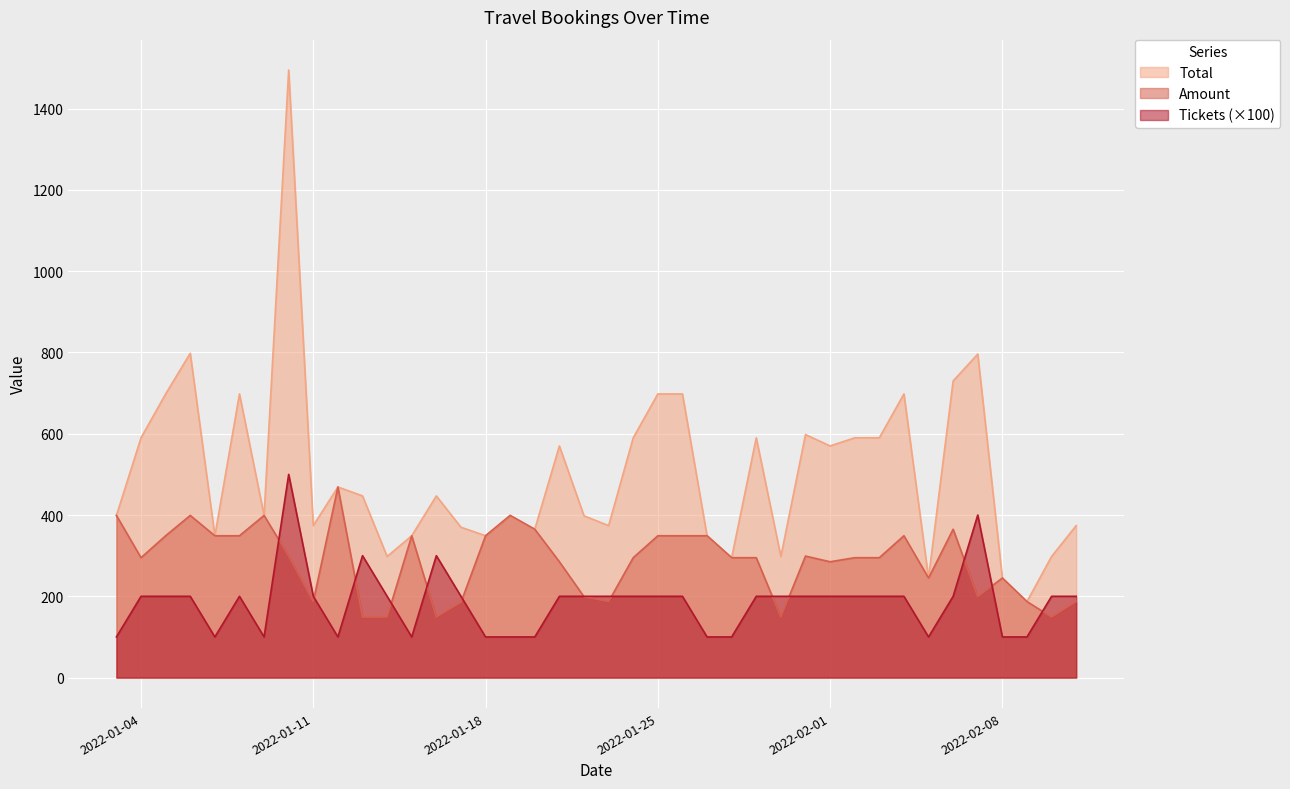

Count the number of categories in the chart.

40